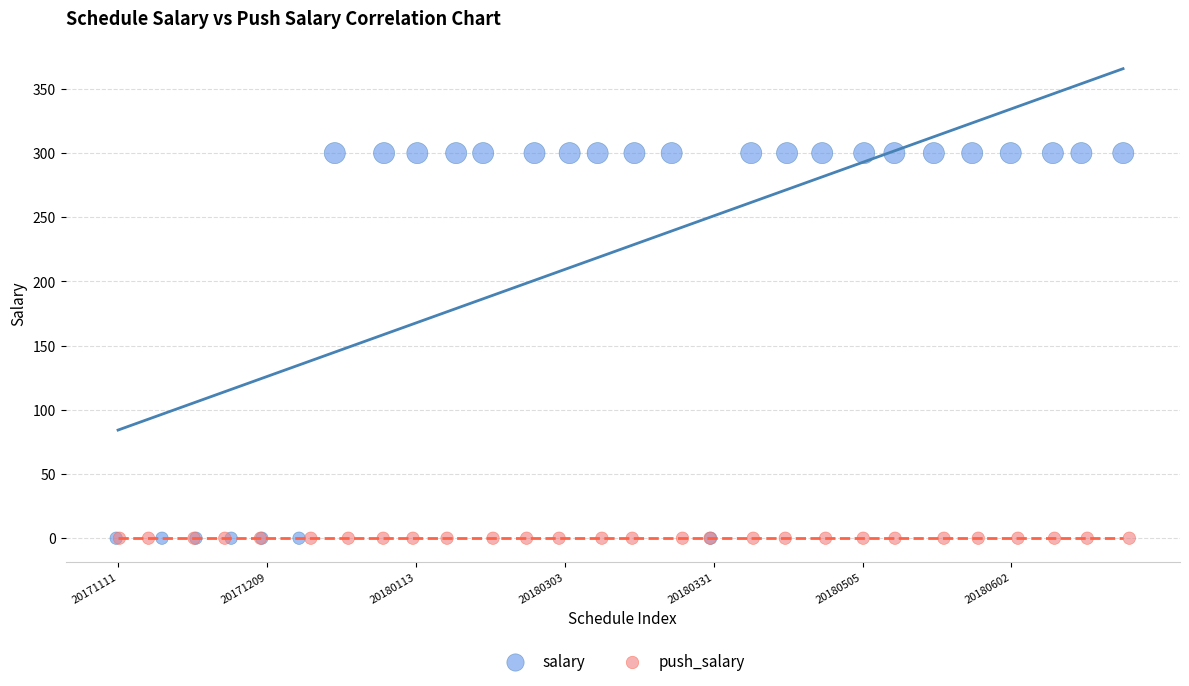

Which series contains the highest Y value?

salary